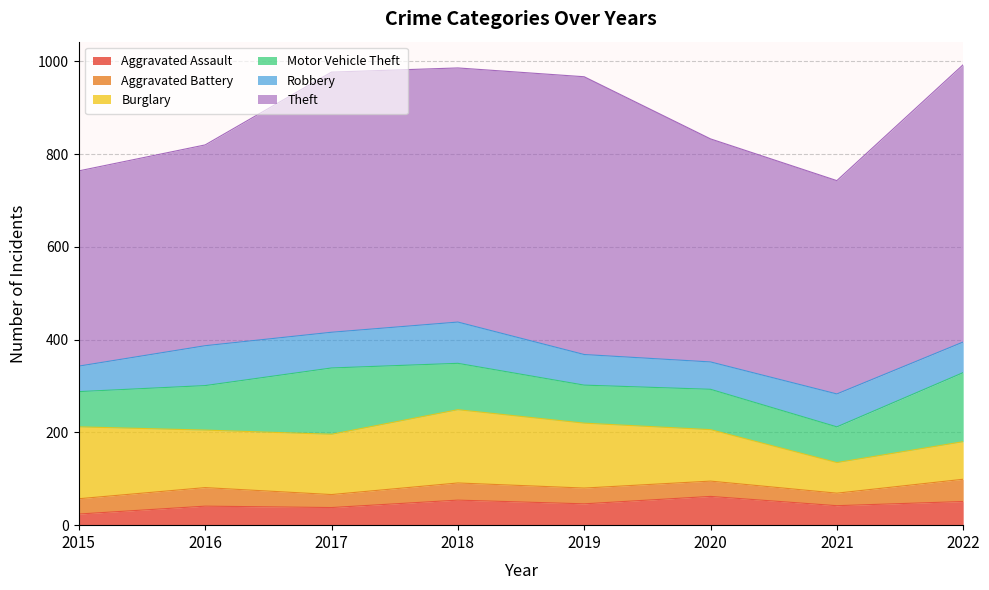

How many values in the Robbery series are below 71?

4